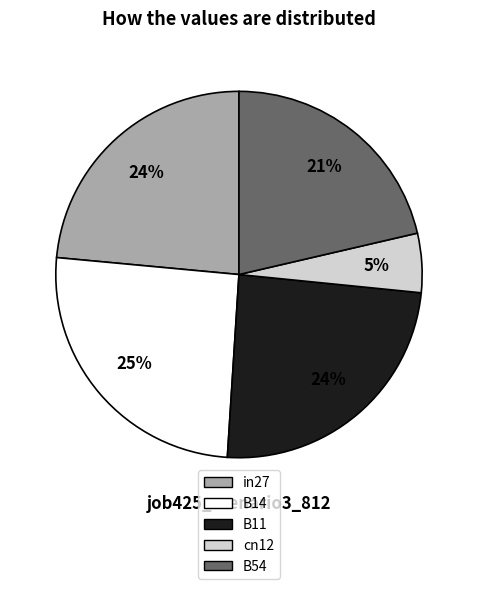

To the nearest percent, what is the difference between the largest and smallest slice percentages?

20%